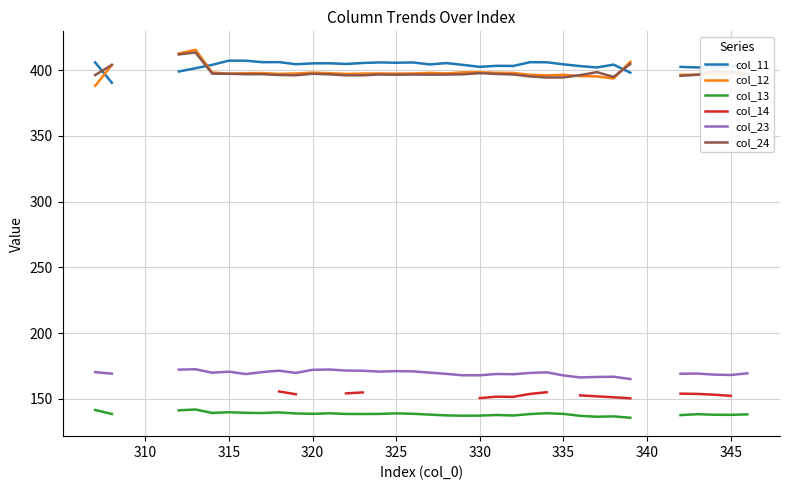

At how many categories does at least one series exceed 234?

36